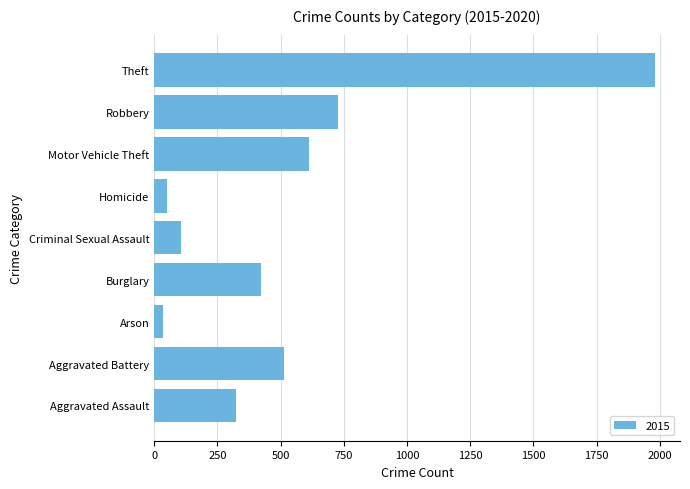

How many series are shown in this chart?

1